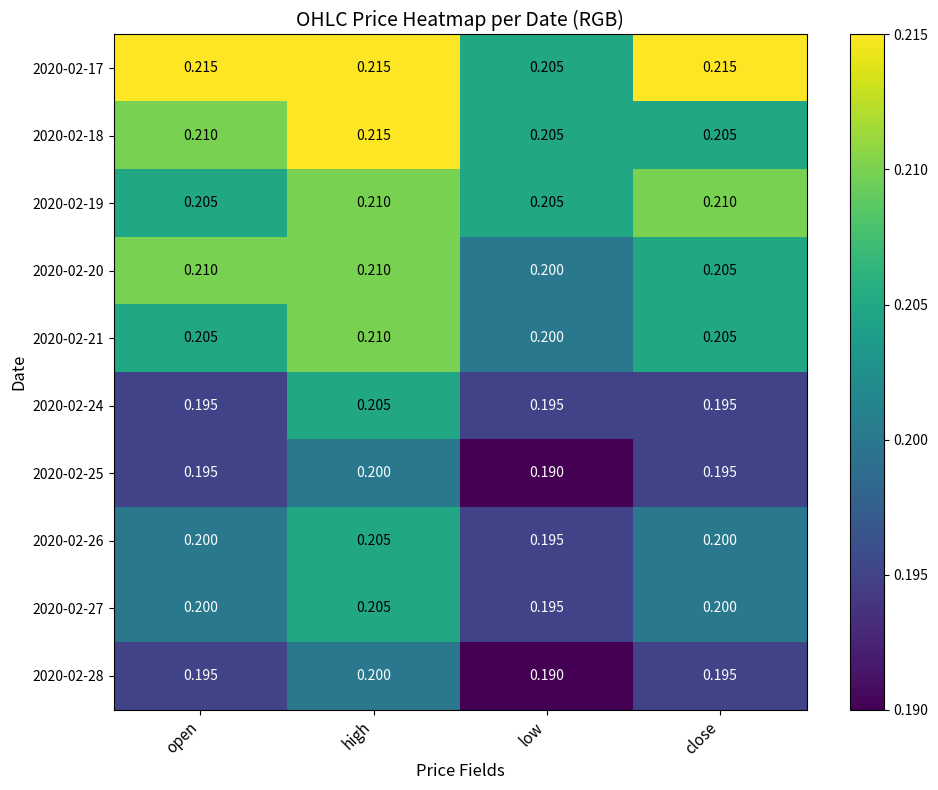

Which series has the largest total across all categories?

2020-02-17